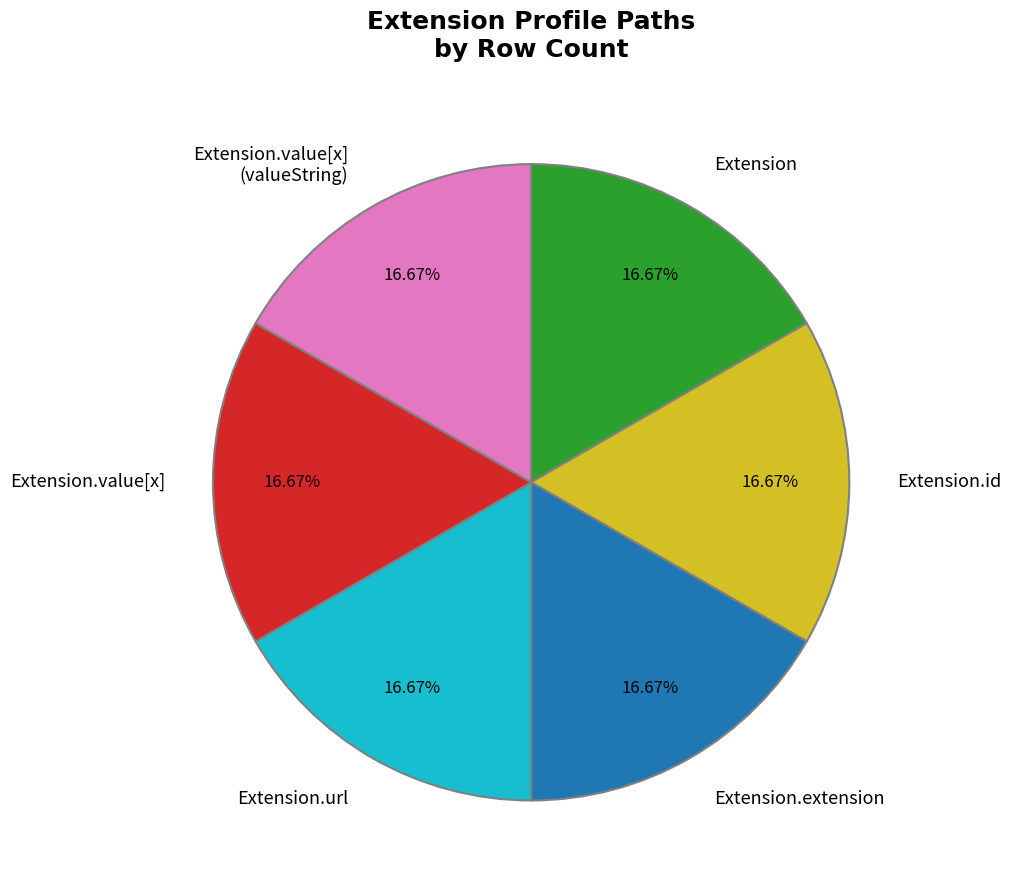

Does Extension.url account for over 50% of the chart?

No